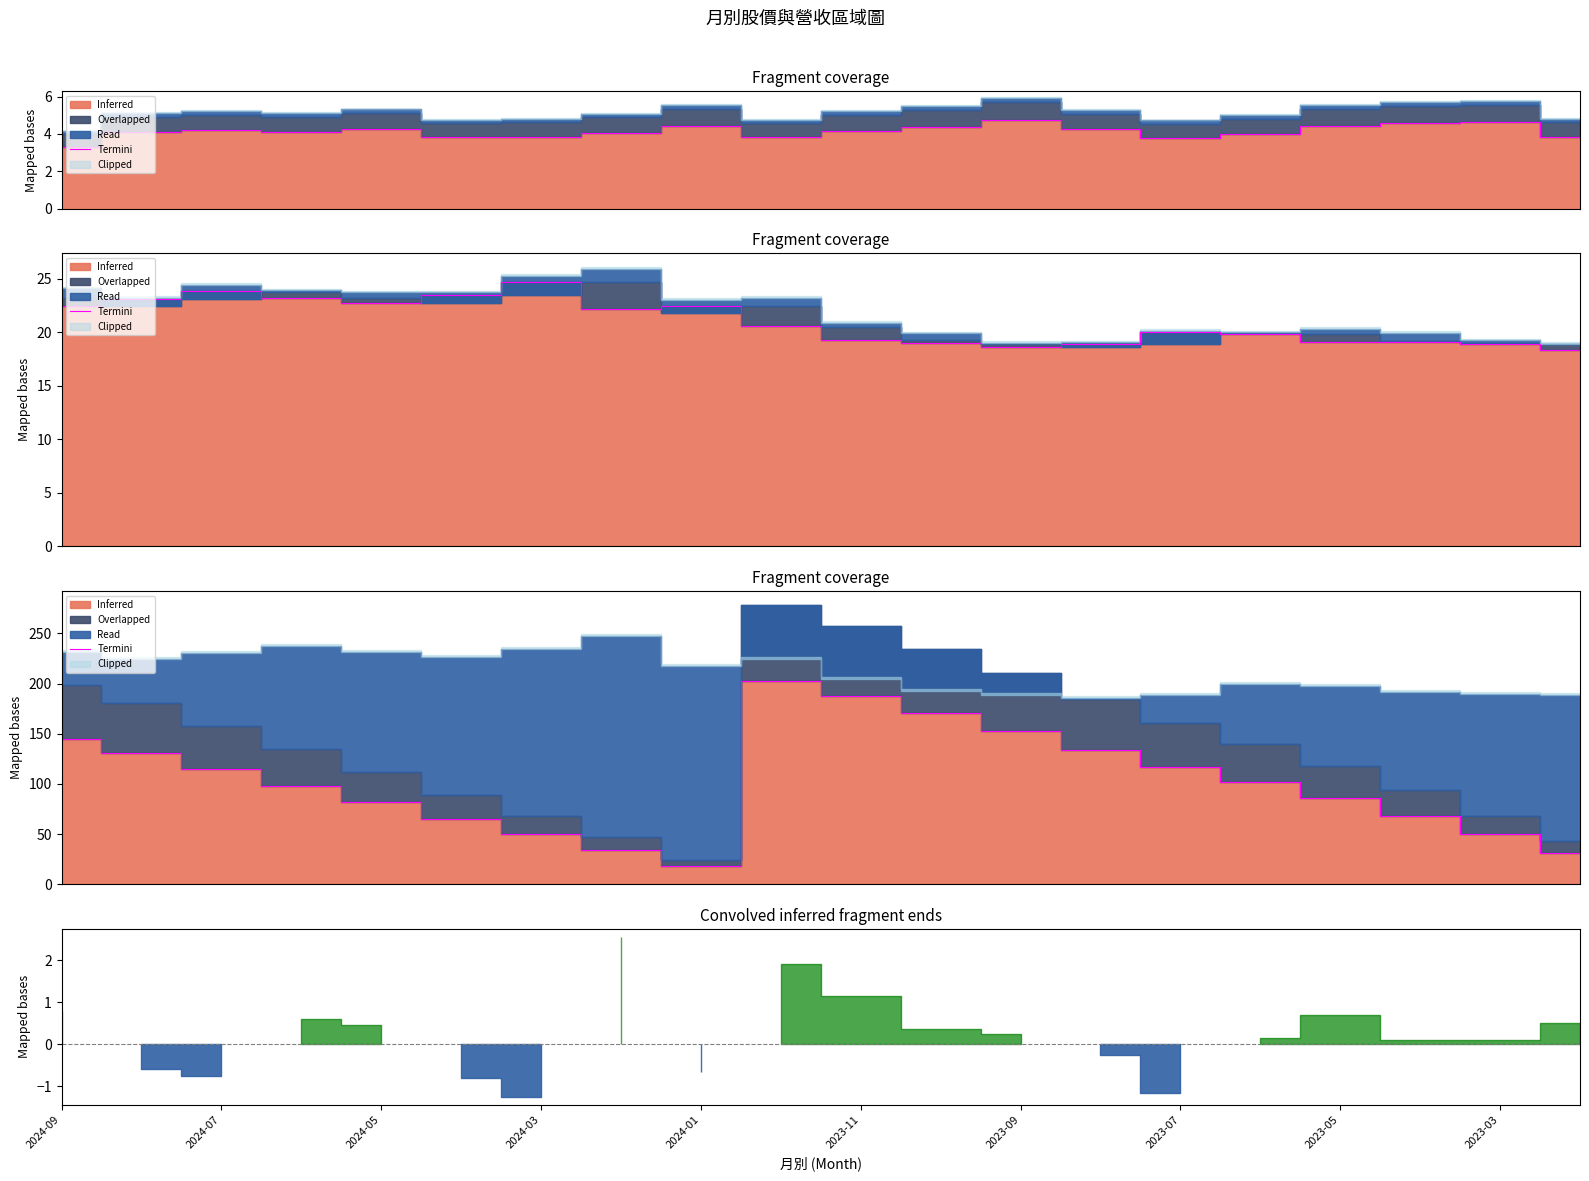

How many interior local peaks (higher than both neighbors) does the data have?

1